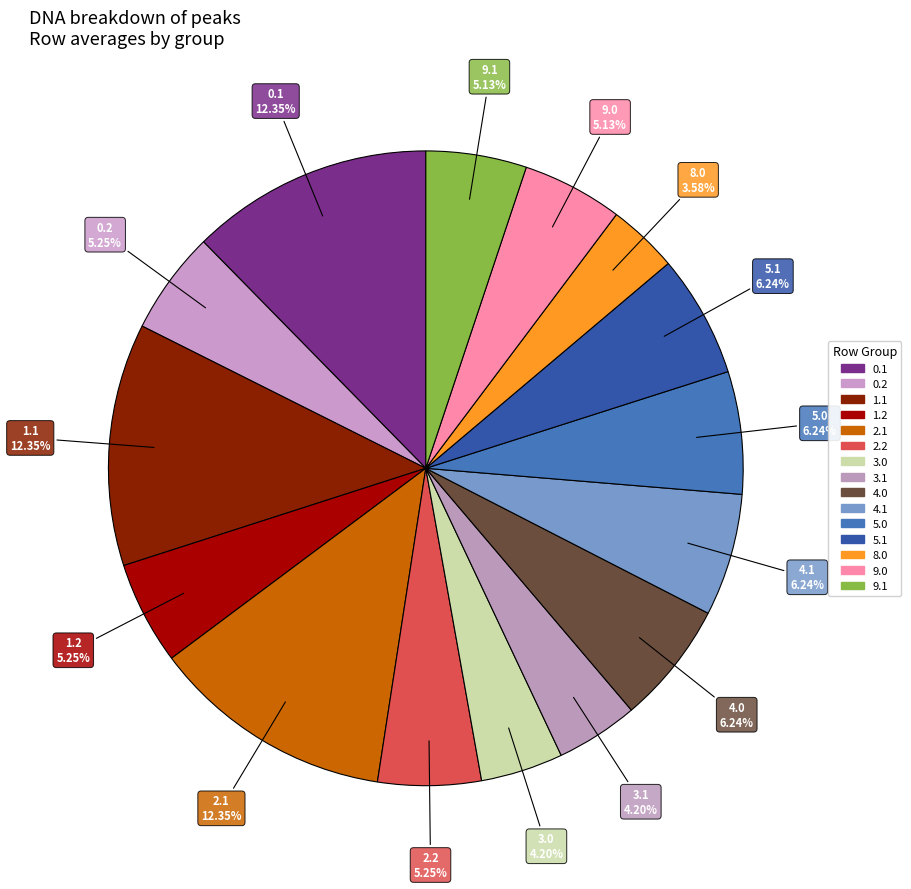

How many segments does this pie chart have?

15